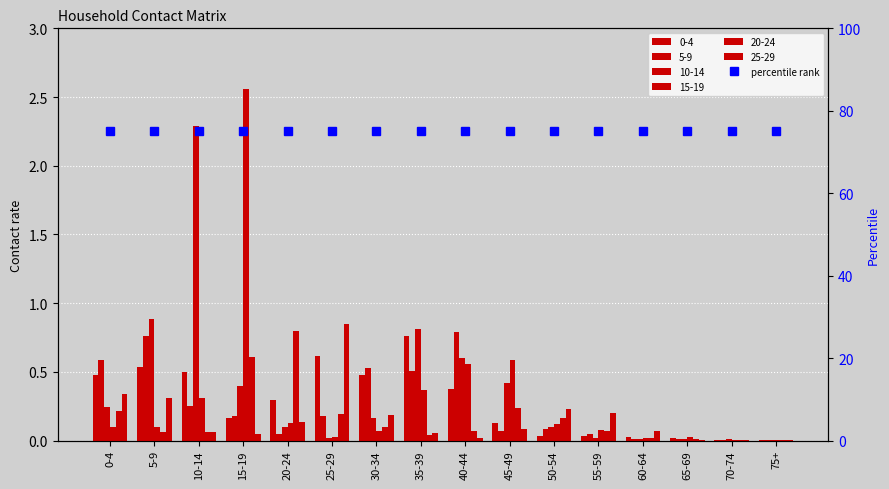

Reading right to left, what are all the values shown in this chart?

0_4: 0.0	0.0	0.0	0.0	0.0	0.0	0.1	0.4	0.8	0.5	0.6	0.3	0.2	0.5	0.5	0.5
5_9: 0.0	0.0	0.0	0.0	0.0	0.1	0.1	0.8	0.5	0.5	0.2	0.0	0.2	0.2	0.8	0.6
10_14: 0.0	0.0	0.0	0.0	0.0	0.1	0.4	0.6	0.8	0.2	0.0	0.1	0.4	2.3	0.9	0.2
15_19: 0.0	0.0	0.0	0.0	0.1	0.1	0.6	0.6	0.4	0.1	0.0	0.1	2.6	0.3	0.1	0.1
20_24: 0.0	0.0	0.0	0.0	0.1	0.2	0.2	0.1	0.0	0.1	0.2	0.8	0.6	0.1	0.1	0.2
25_29: 0.0	0.0	0.0	0.1	0.2	0.2	0.1	0.0	0.1	0.2	0.8	0.1	0.0	0.1	0.3	0.3